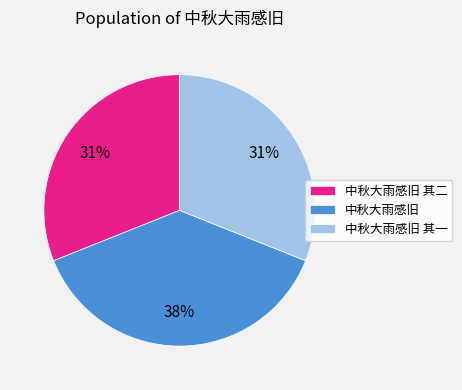

To the nearest percent, what percentage of the pie is 中秋大雨感旧?

38%